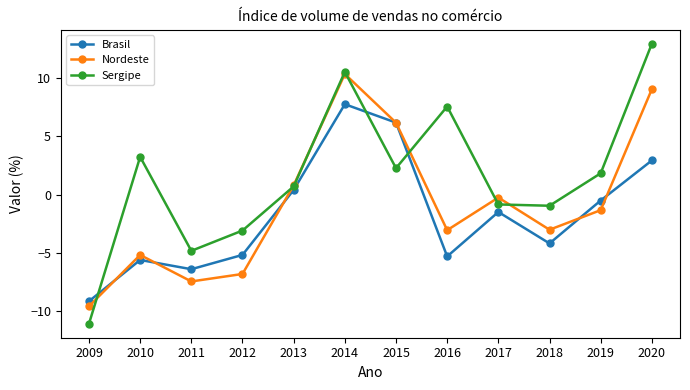

Where is the first local minimum for Nordeste?

2011